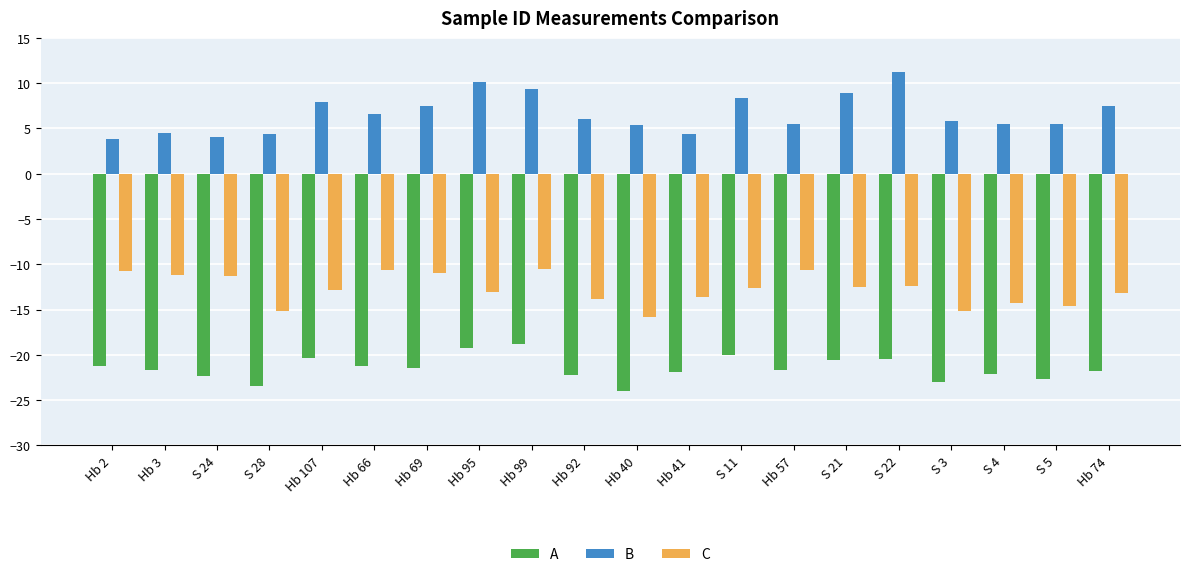

What is the total value across all series at Hb 66?

-25.2